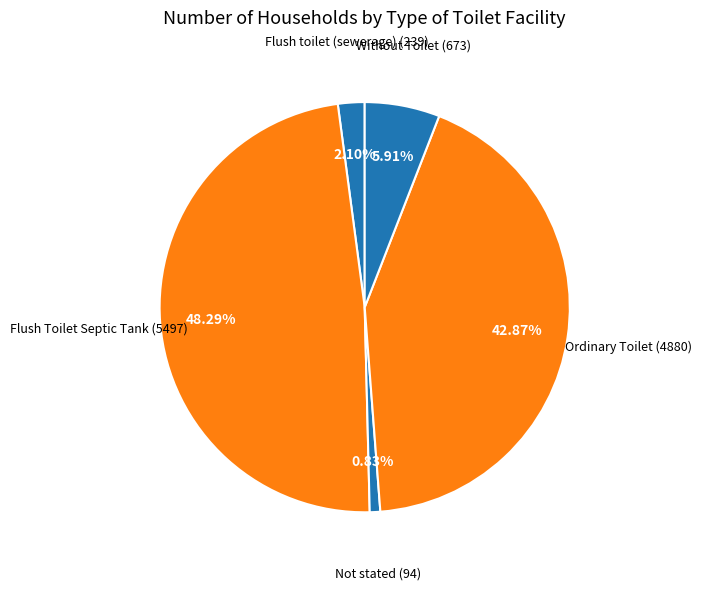

How many segments does this pie chart have?

5